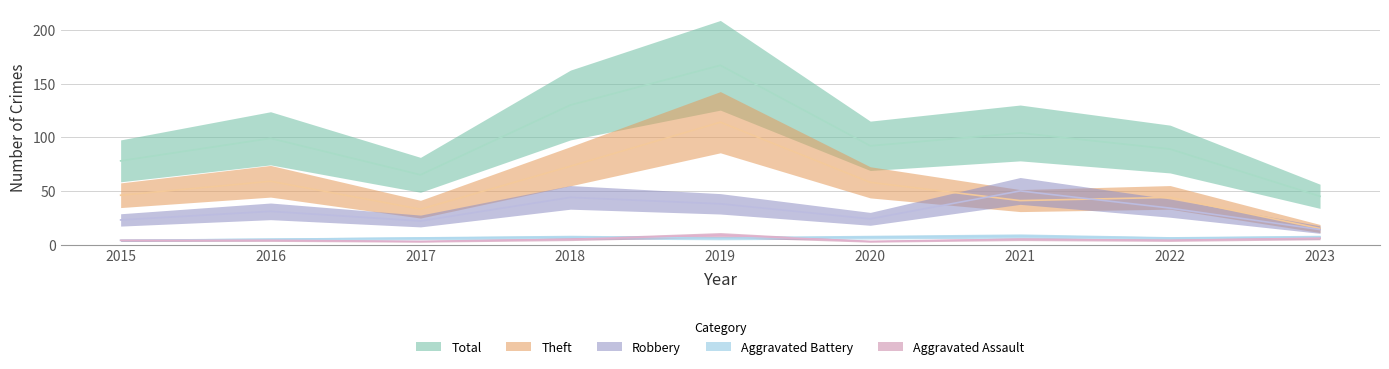

What is the sum of the Aggravated Battery values at 2022 and 2019?

12